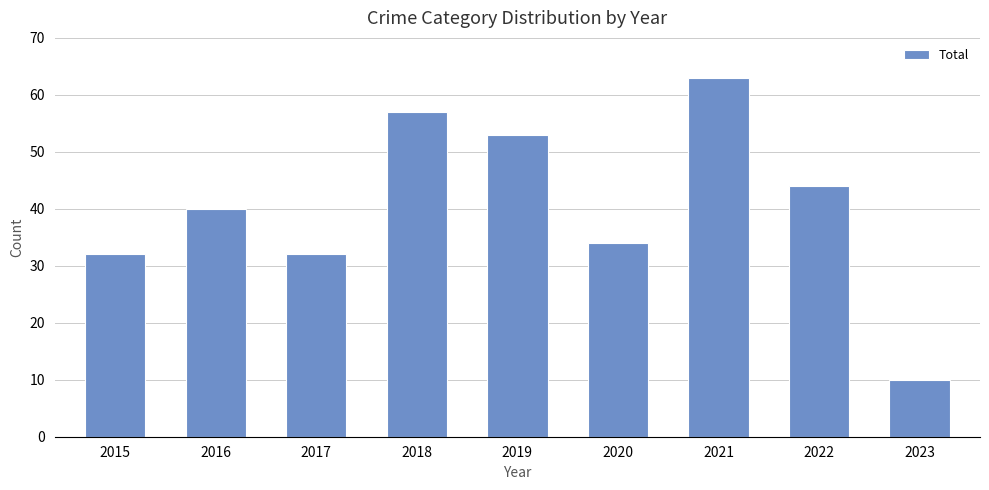

What is the difference between the values at 2018 and 2019?

4